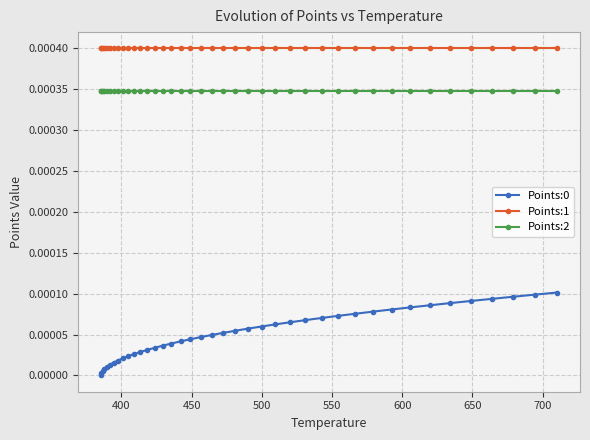

True or false: Points:0 and Points:2 cross at least once.

False